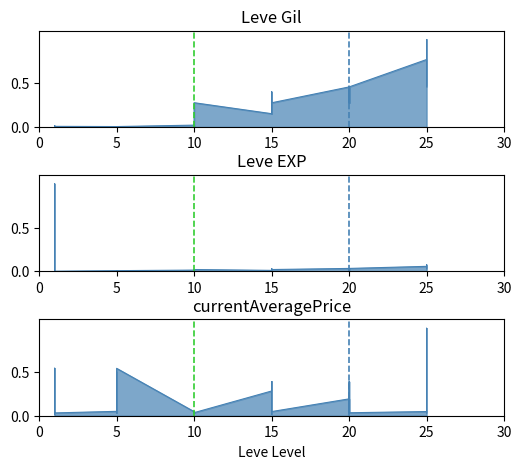

What is the average value of the Leve Gil series?

0.2